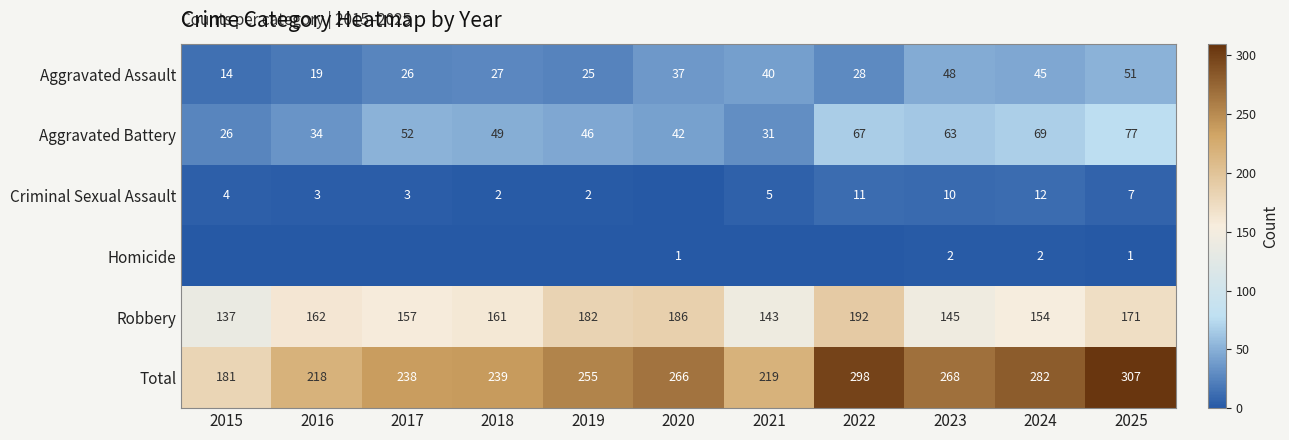

What is the difference between the second highest and second lowest values in the Aggravated Battery series?

38